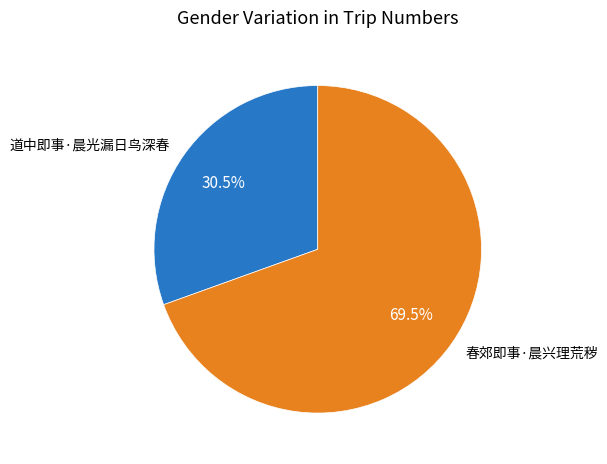

Rank the categories by value from highest to lowest.

春郊即事·晨兴理荒秽, 道中即事·晨光漏日鸟深春